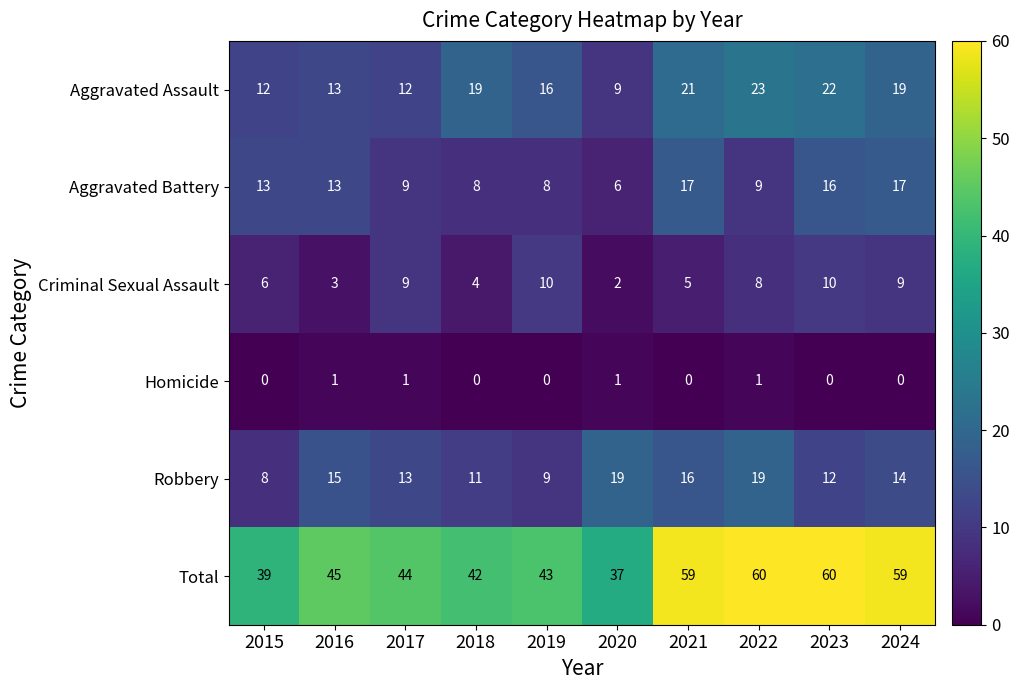

How many values in Homicide are above zero?

4